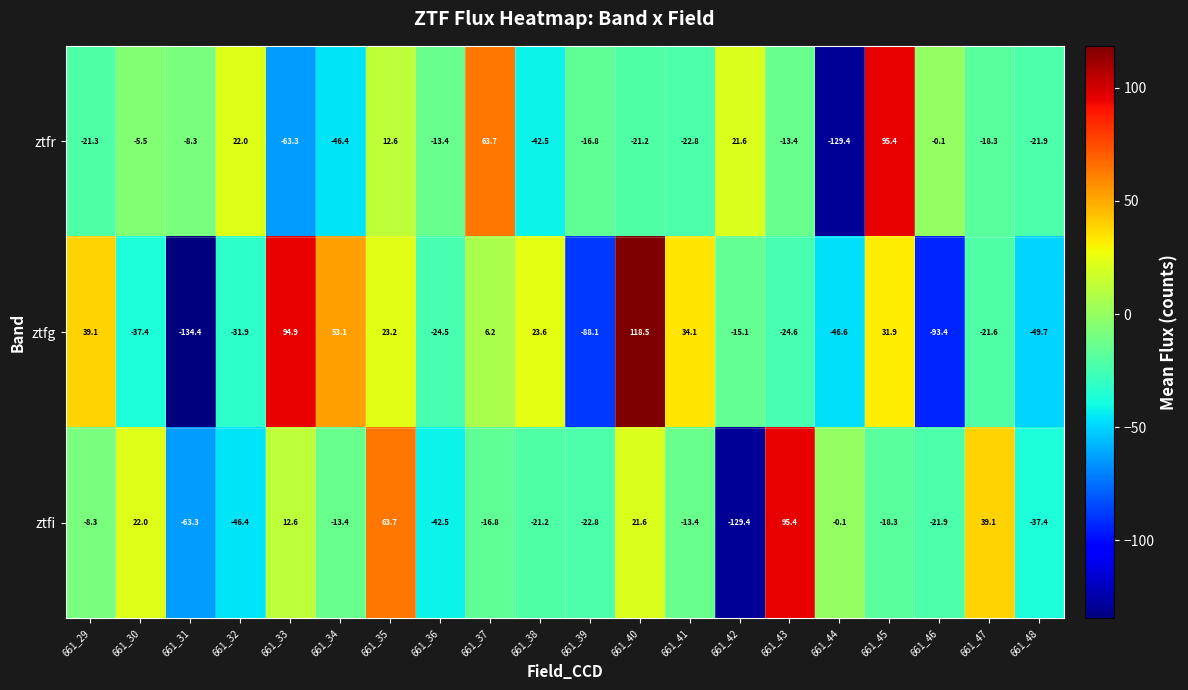

List the series in order of their overall mean, lowest first.

ztfr, ztfi, ztfg